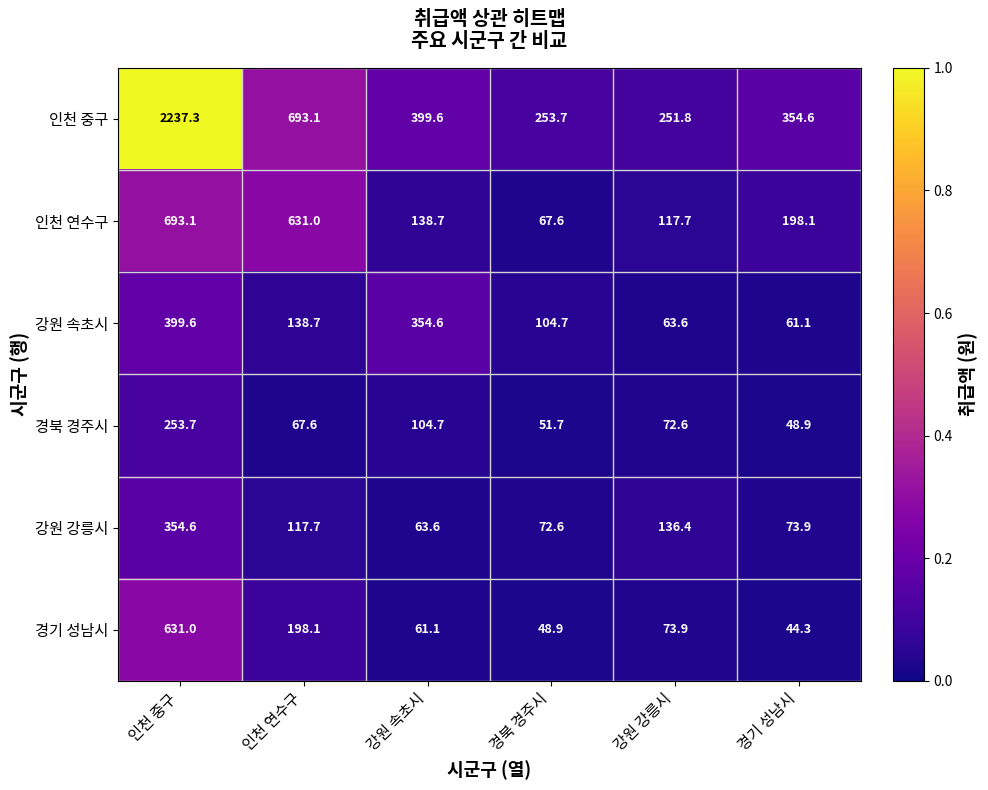

What is the maximum value for 경북 경주시?

253.7